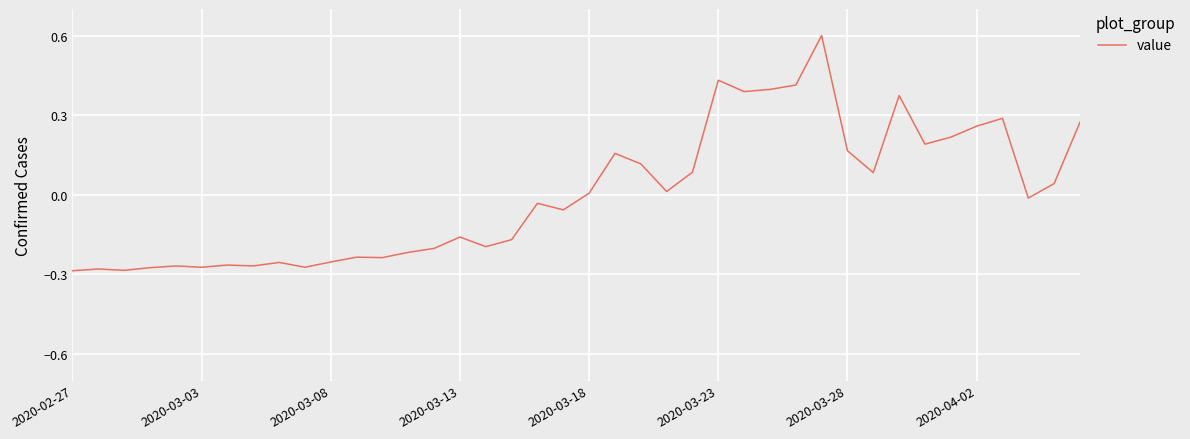

What is the difference between the maximum and minimum values?

0.9